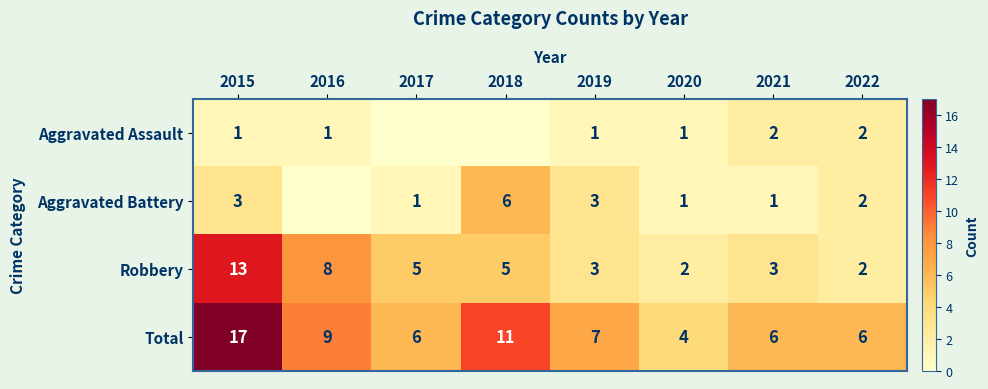

Count the number of categories in the chart.

8